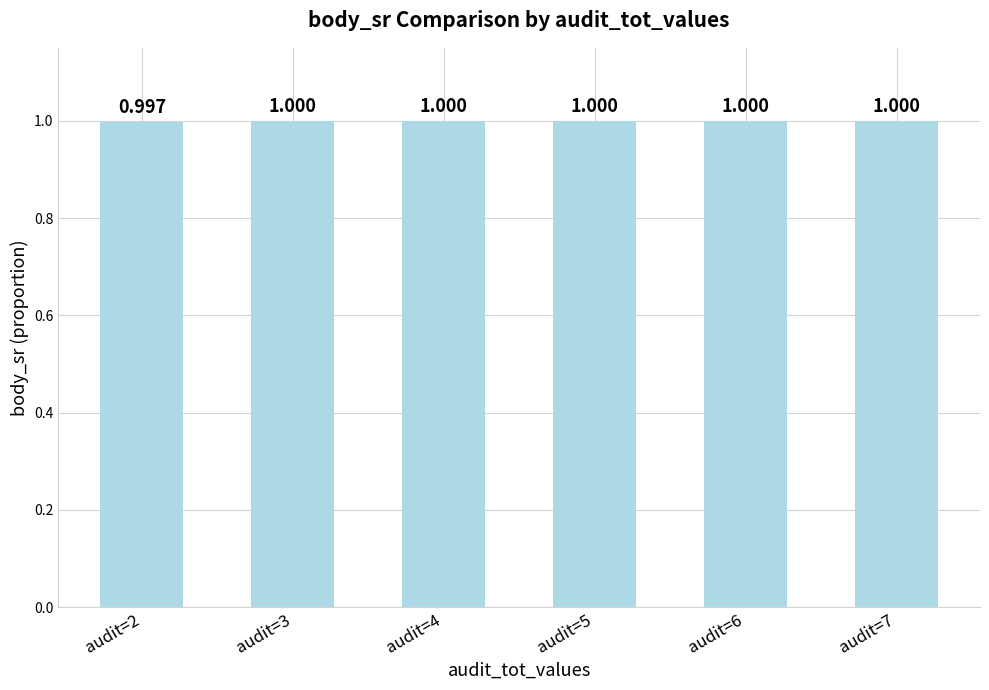

What is the sum of the values at audit=5 and audit=7?

2.0